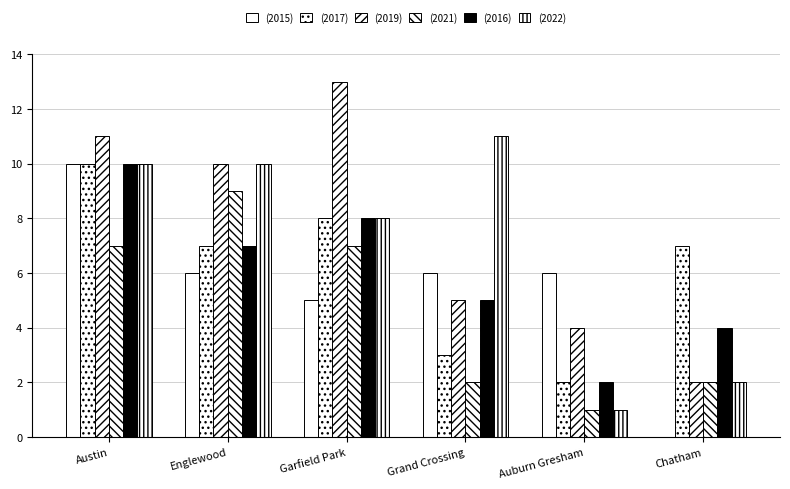

Reading left to right, what are all the values shown in this chart?

2015: 10	6	5	6	6	0
2017: 10	7	8	3	2	7
2019: 11	10	13	5	4	2
2021: 7	9	7	2	1	2
2016: 10	7	8	5	2	4
2022: 10	10	8	11	1	2